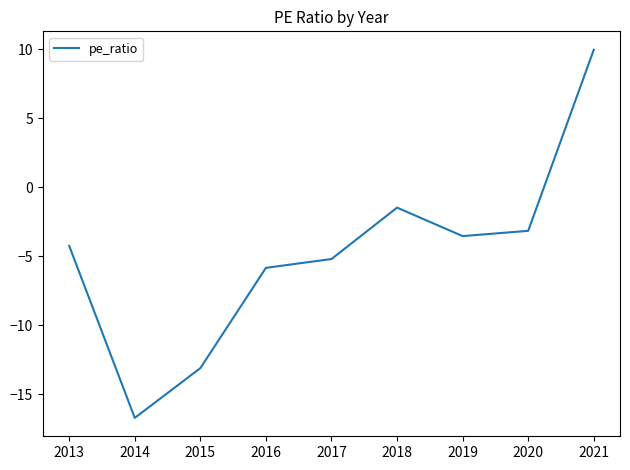

What is the difference between the second highest and second lowest values?

11.6